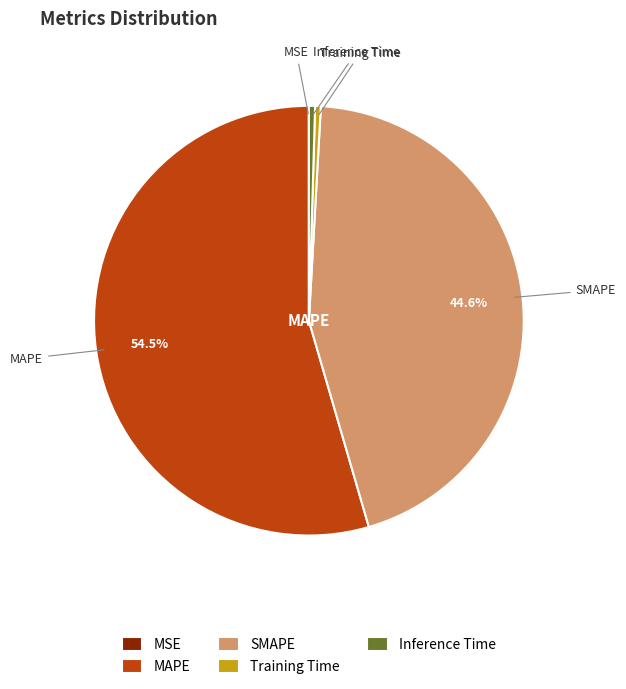

To the nearest percent, what is the difference between the largest and smallest slice percentages?

54%